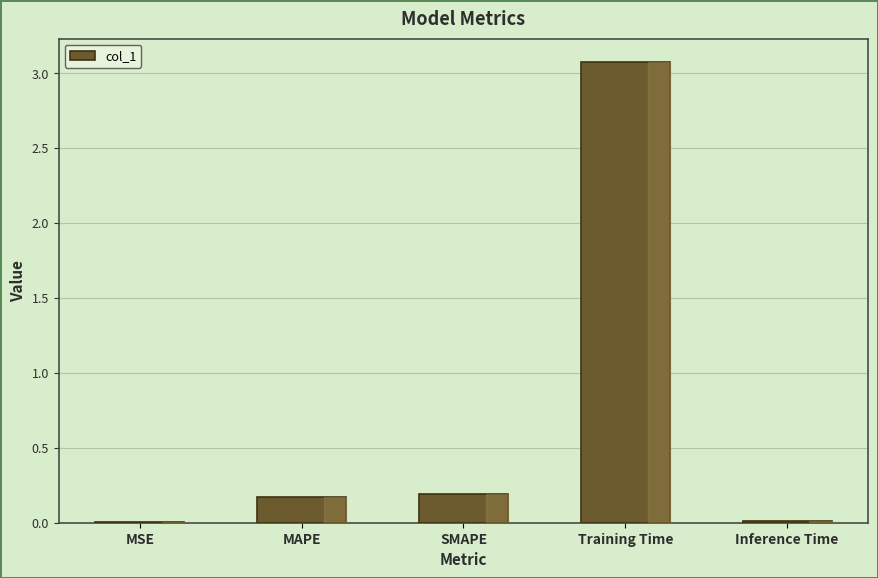

Which label corresponds to the largest value in the chart?

Training Time